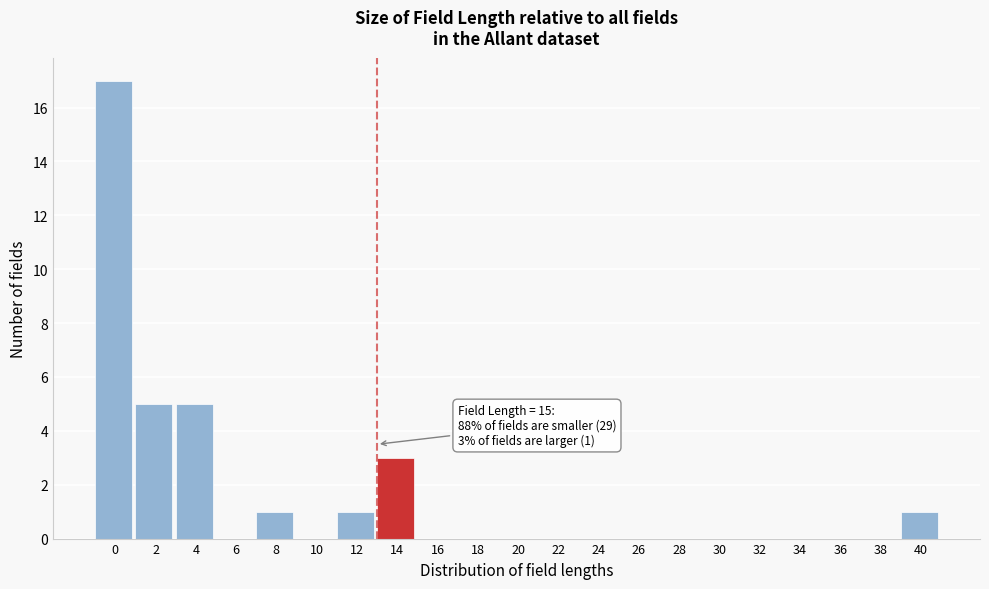

Reading right to left, list all the values displayed in this chart.

40=1	38=0	36=0	34=0	32=0	30=0	28=0	26=0	24=0	22=0	20=0	18=0	16=0	14=3	12=1	10=0	8=1	6=0	4=5	2=5	0=17